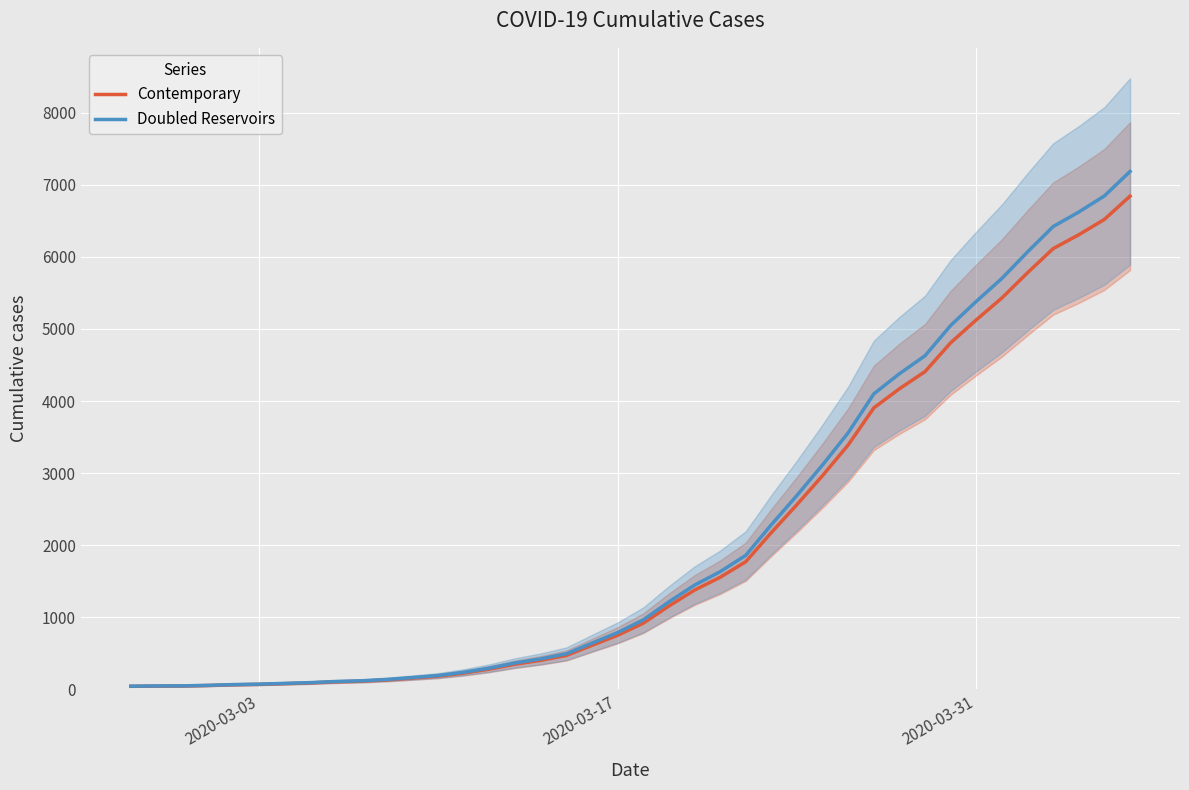

At which label does Doubled Reservoirs reach its minimum?

2020-03-03